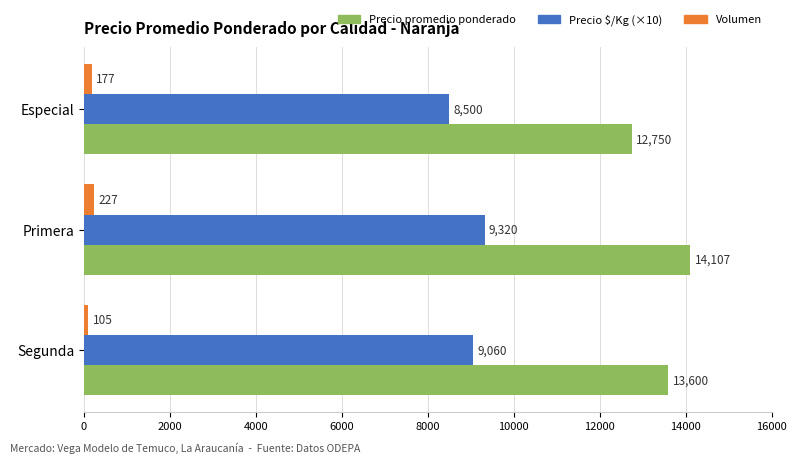

At which label does Precio promedio ponderado reach its peak?

Primera